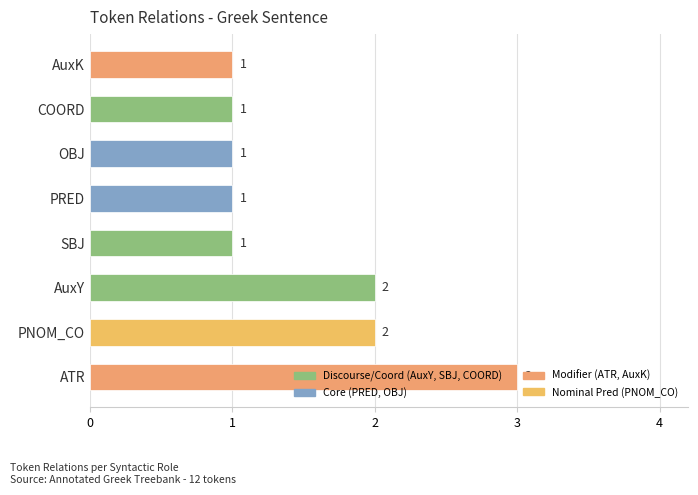

Which has a higher value, PRED or ATR?

ATR